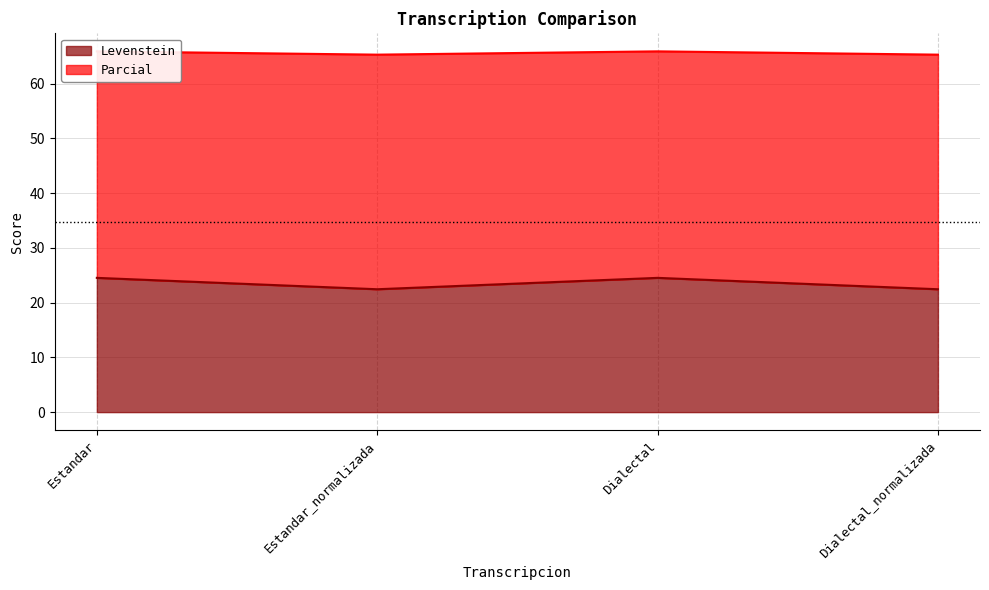

What is the lowest value of the Parcial series?

65.3